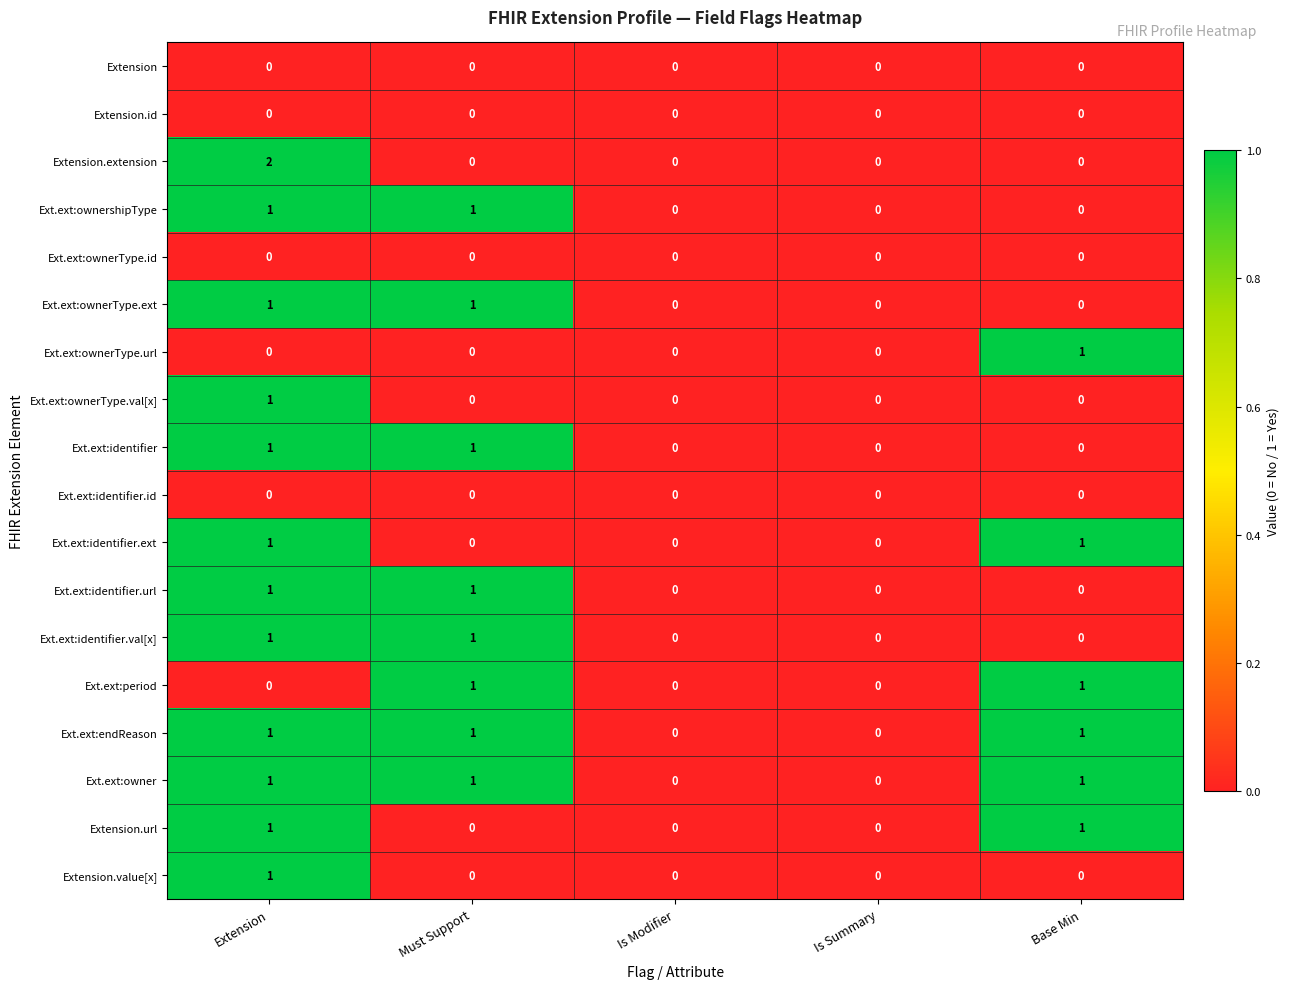

True or false: Ext.ext:ownerType.url has a value of -1 at Must Support.

False